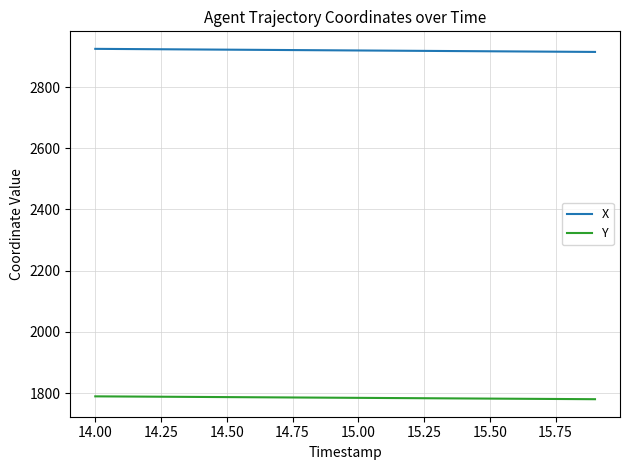

What is the lowest value of the Y series?

1780.3